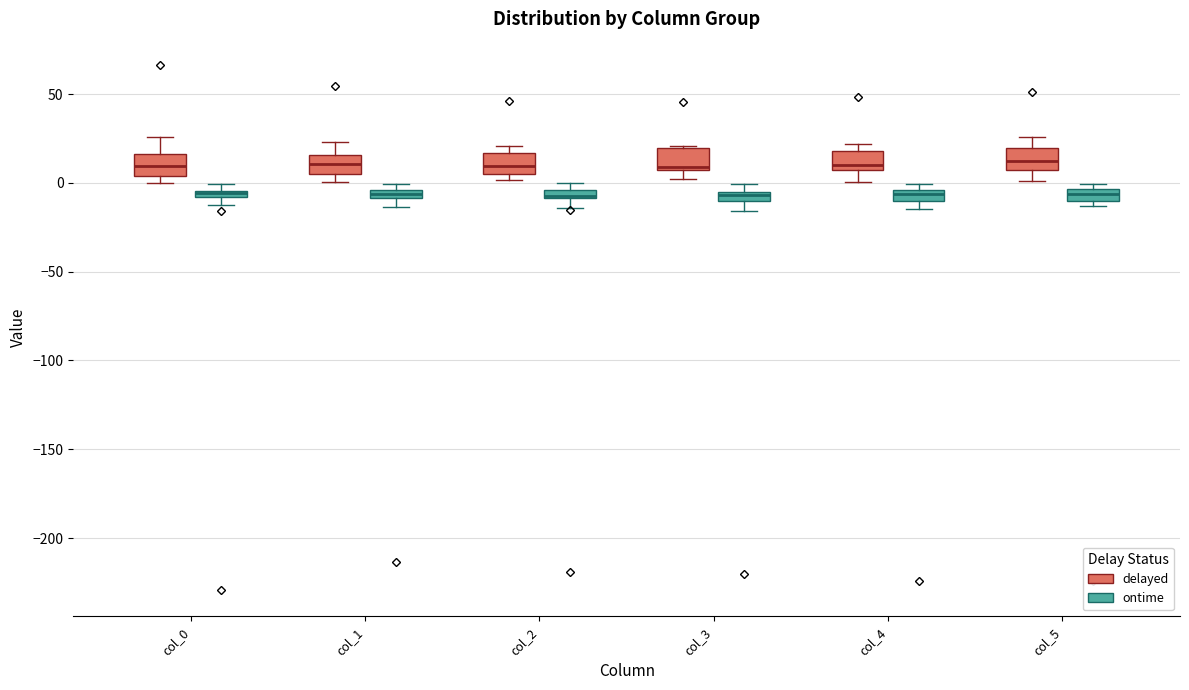

Where does the median line of the box for col_1 (delayed) sit on the y-axis? The values are not printed on the chart, so give them approximately, as read against the axis.

10